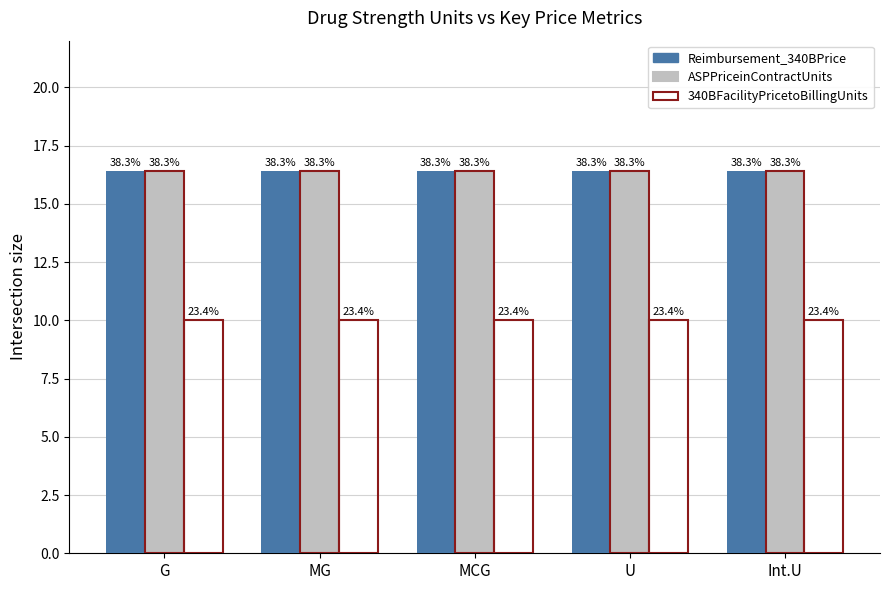

What position from the left is G?

1